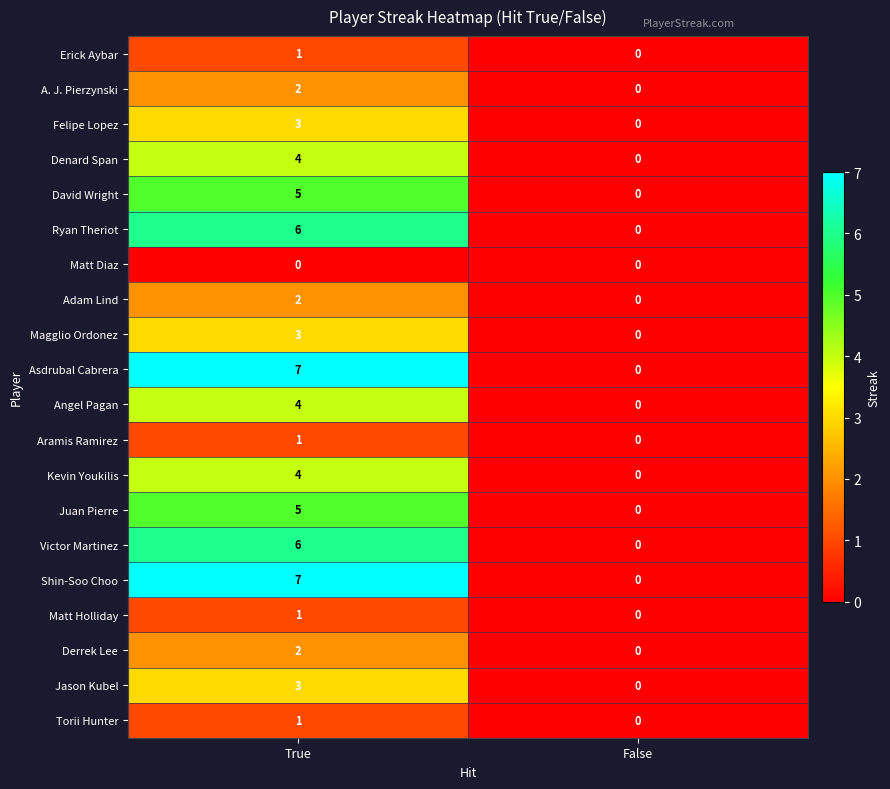

Rank the categories by Denard Span value from lowest to highest.

False, True